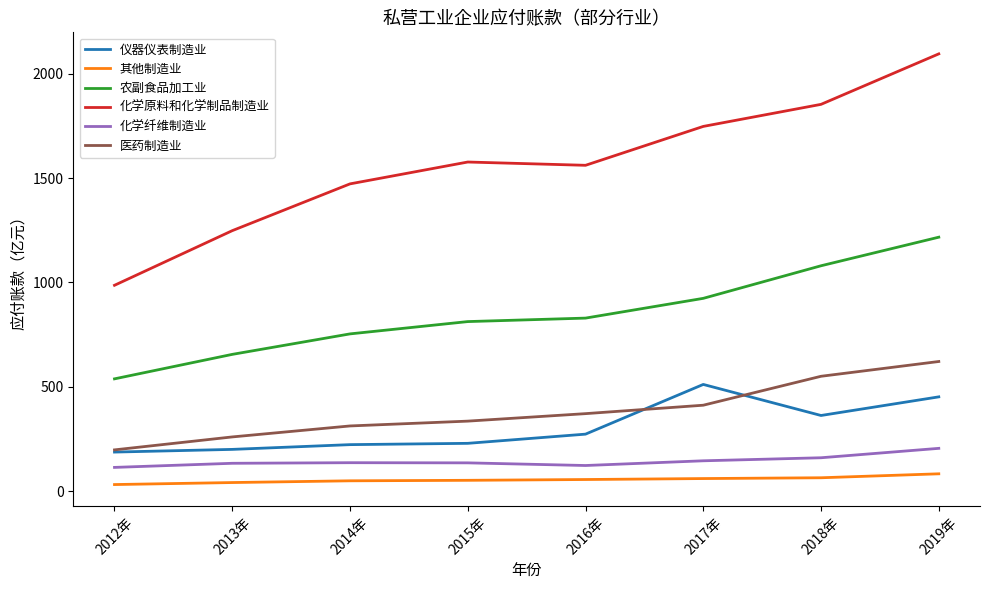

What is the sum of all 仪器仪表制造业 values?

2442.1